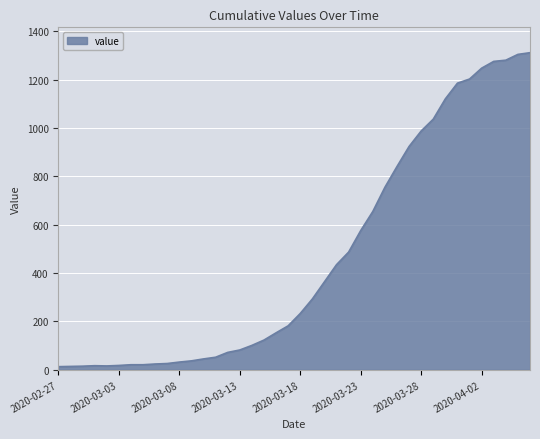

What is the greatest value displayed?

1312